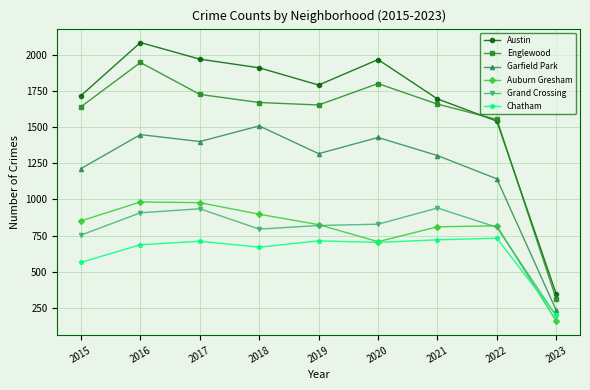

Which series has the largest total across all categories?

Austin